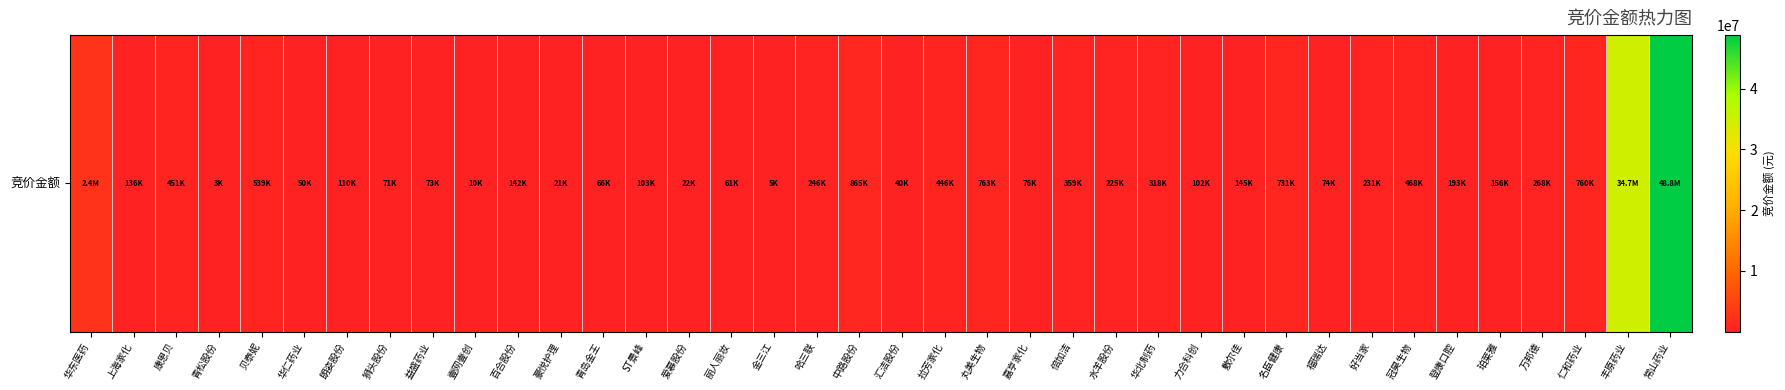

Reading left to right, what are all the values shown in this chart?

2356380	136068	450708	3108	538608	50215	109728	70512	73062	9832	141792	20990	66230	102717	22425	60900	4888	246450	865269	39984	446394	763230	75552	358604	225360	318092	102366	144900	731484	73500	231068	467840	192945	156405	268100	760416	34746690	48799800